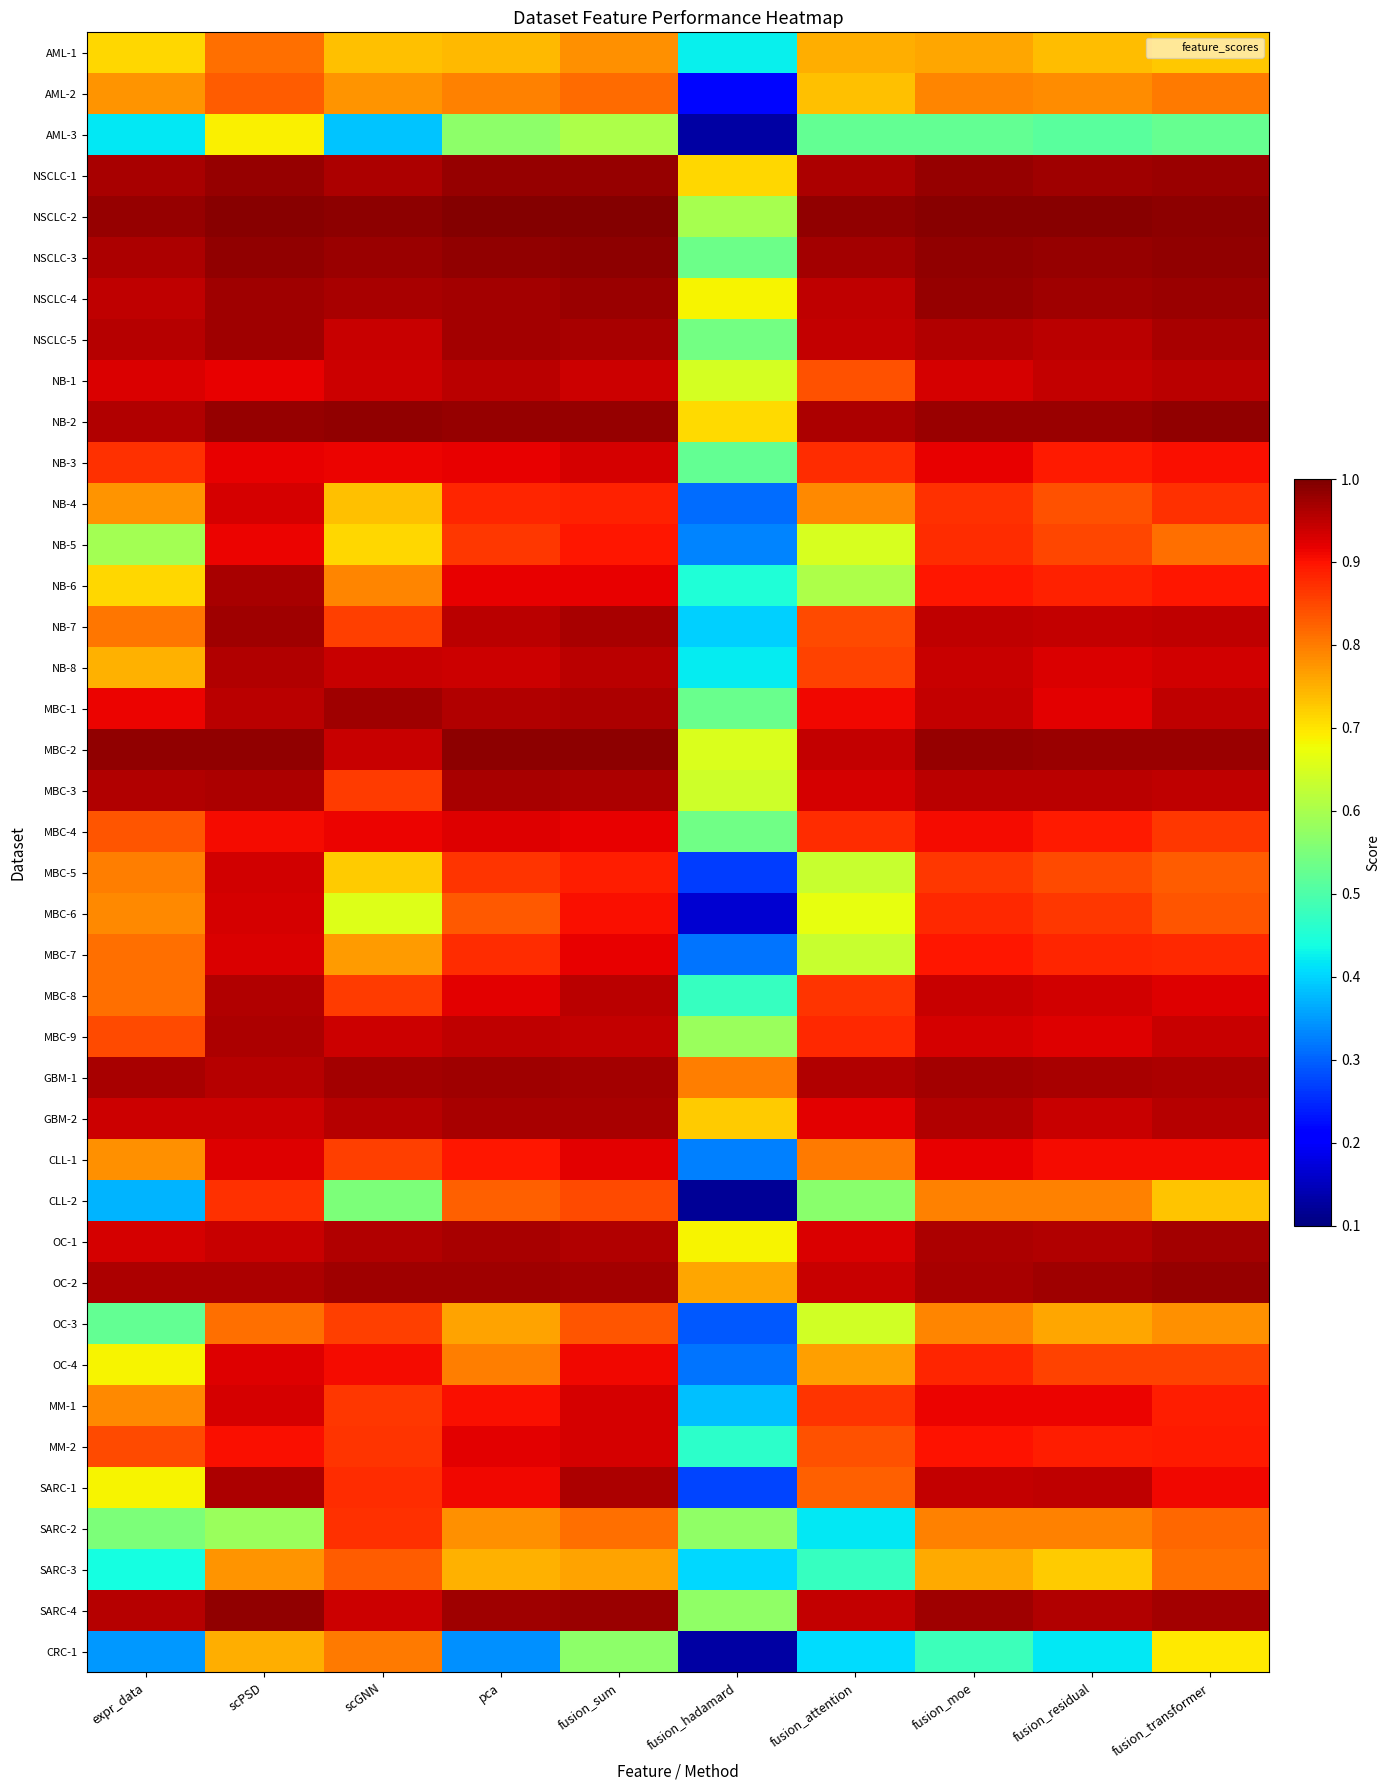

What is the total value across all series at fusion_moe?

35.6